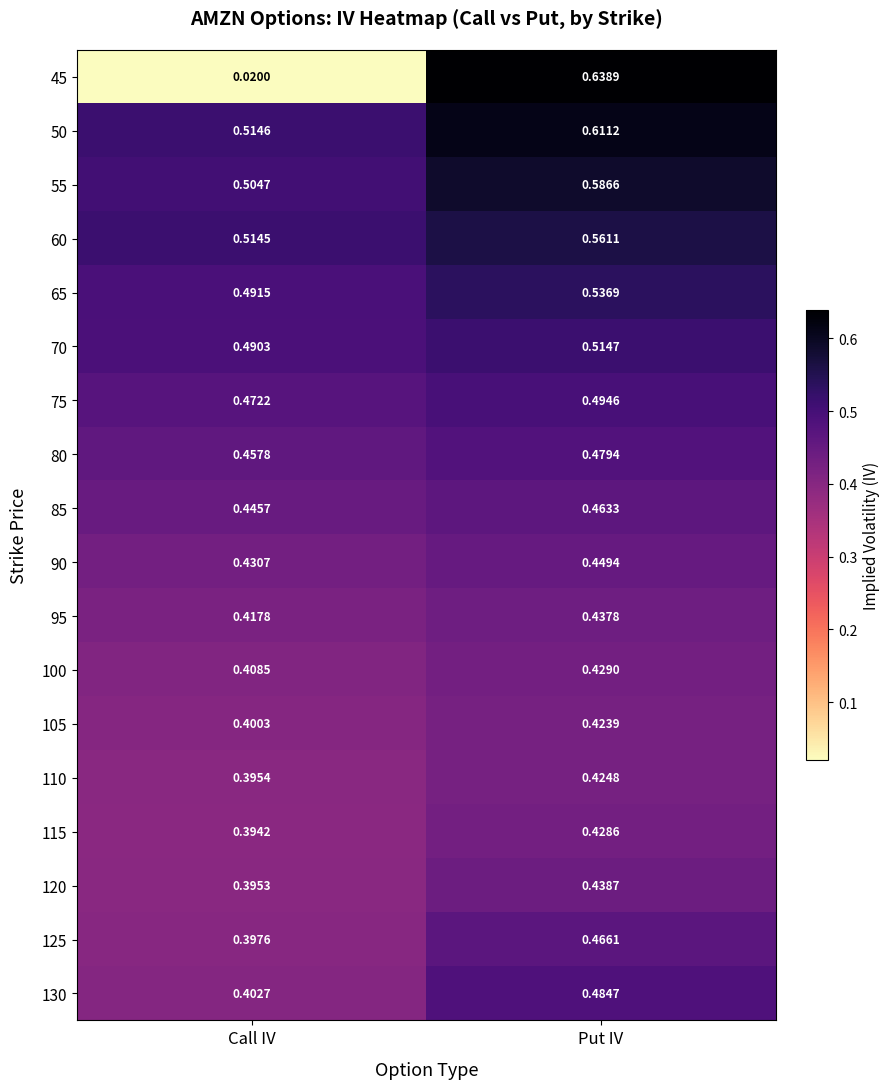

At which label is 120 closest to 0?

Call IV